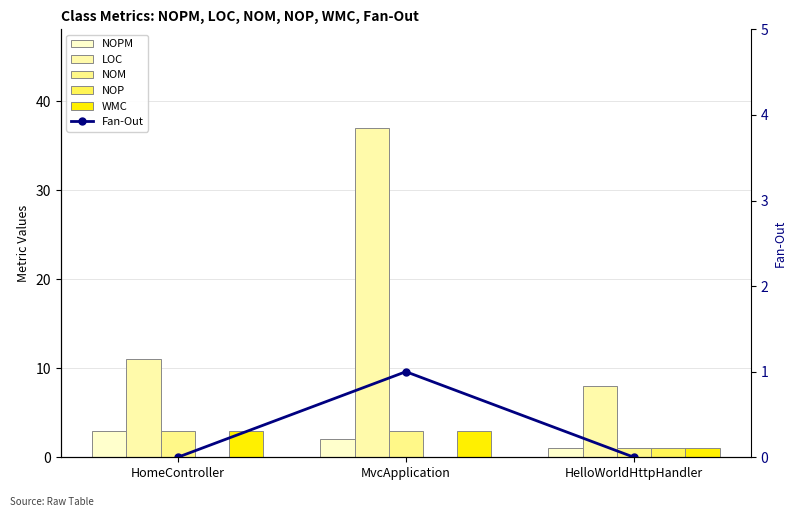

True or false: NOP has a value of 2 at HelloWorldHttpHandler.

False